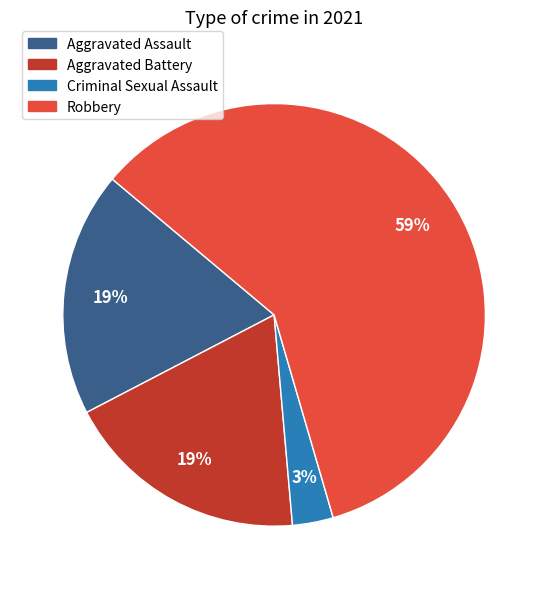

How many slices are in this pie chart?

4